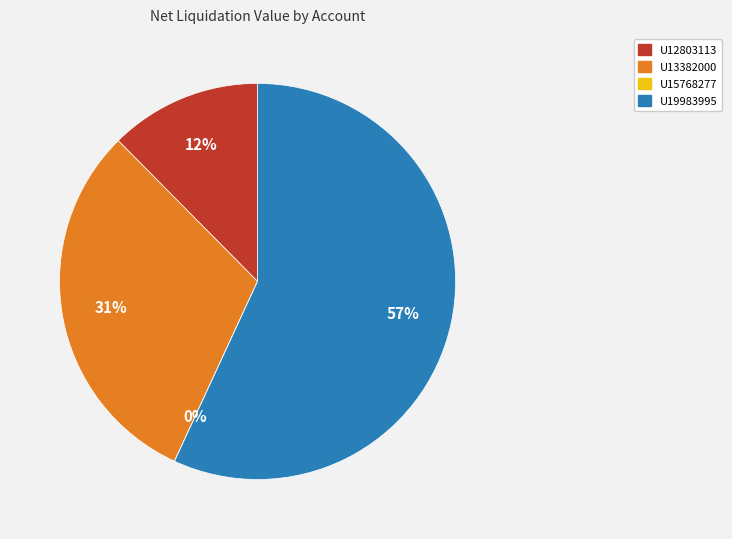

Is the sum of U19983995 and U13382000 greater than half?

Yes